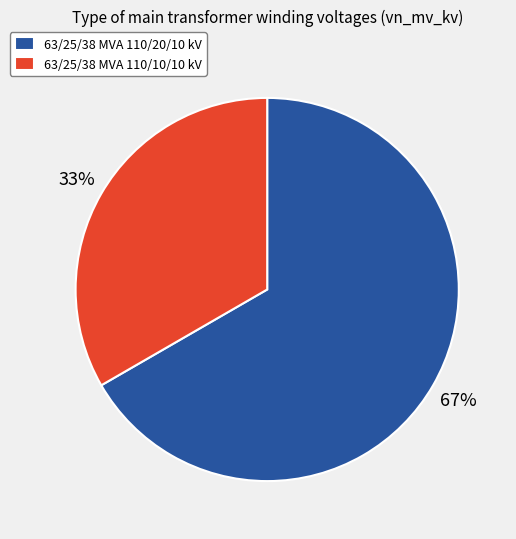

Approximately how many times larger is the value at 63/25/38 MVA 110/10/10 kV compared to 63/25/38 MVA 110/20/10 kV?

0.5